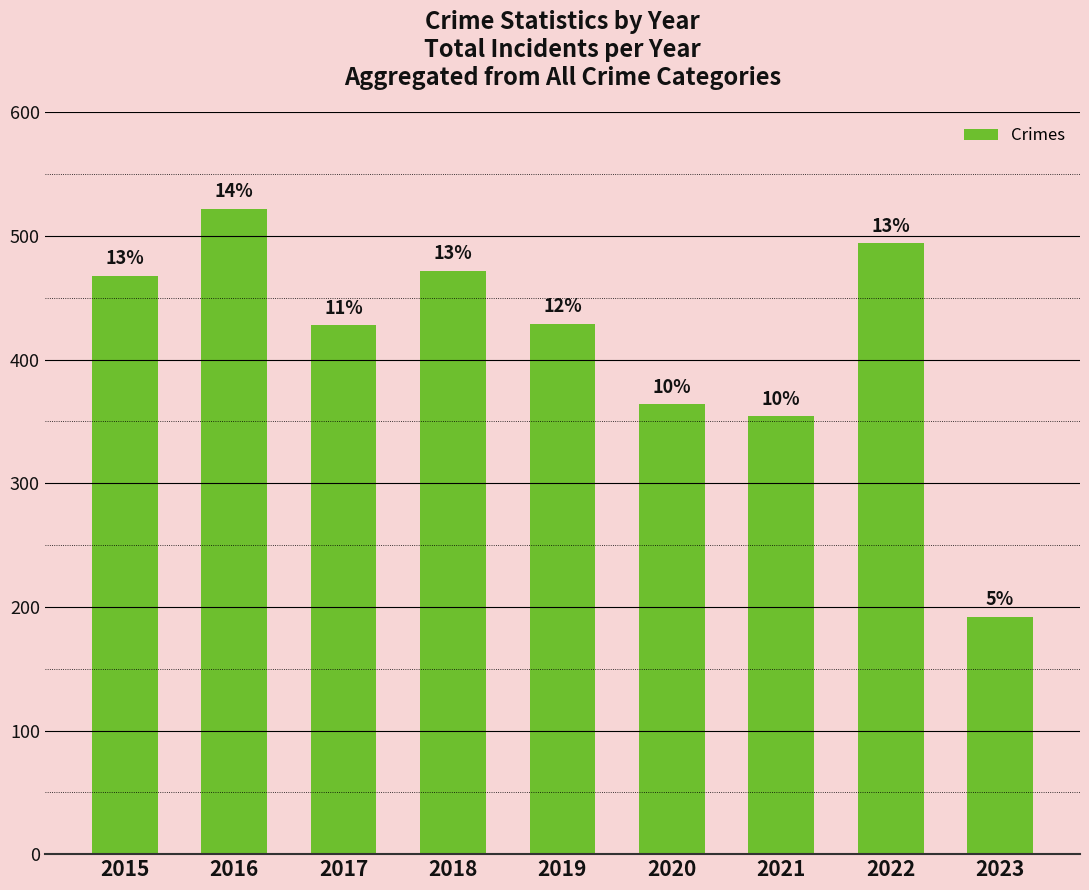

Does the chart contain any negative values?

No